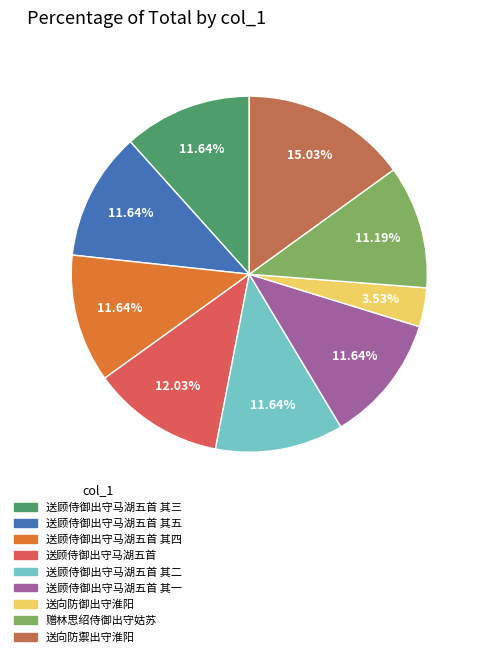

Which slice is the smallest?

送向防御出守淮阳